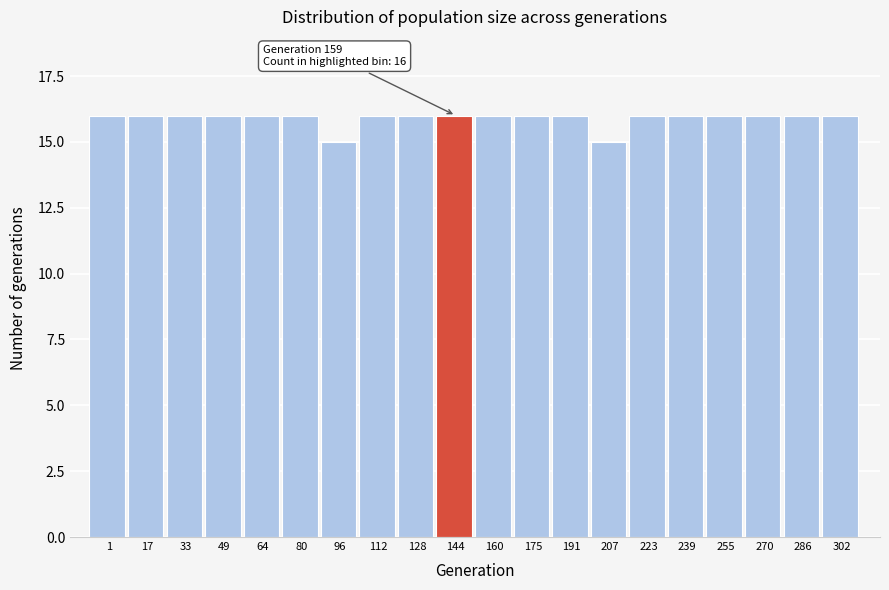

Reading left to right, list all the values displayed in this chart.

16	16	16	16	16	16	15	16	16	16	16	16	16	15	16	16	16	16	16	16